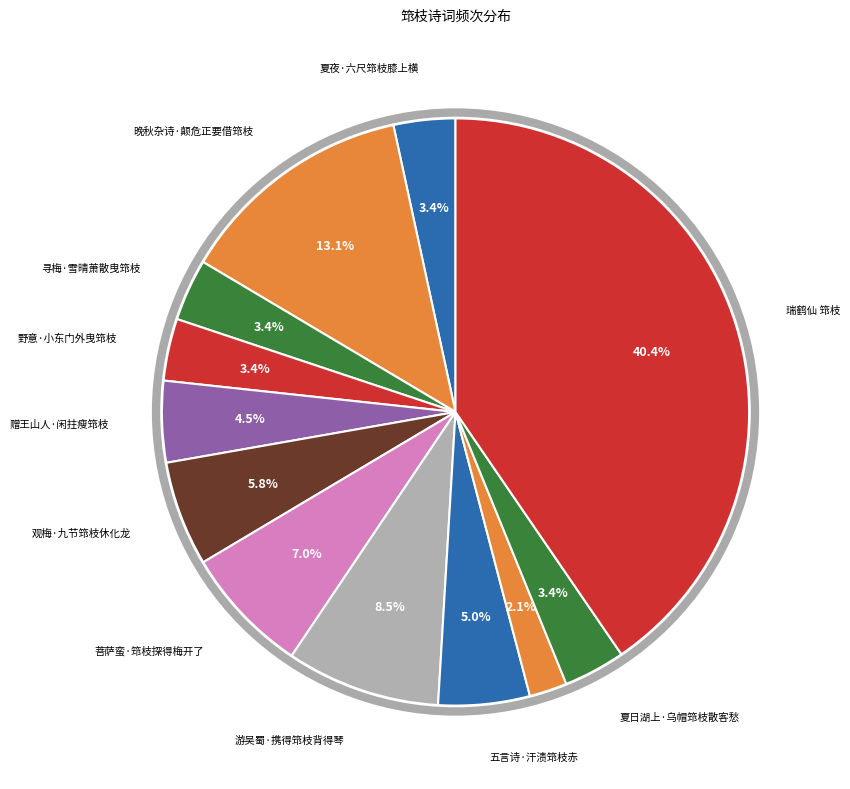

How many segments does this pie chart have?

12